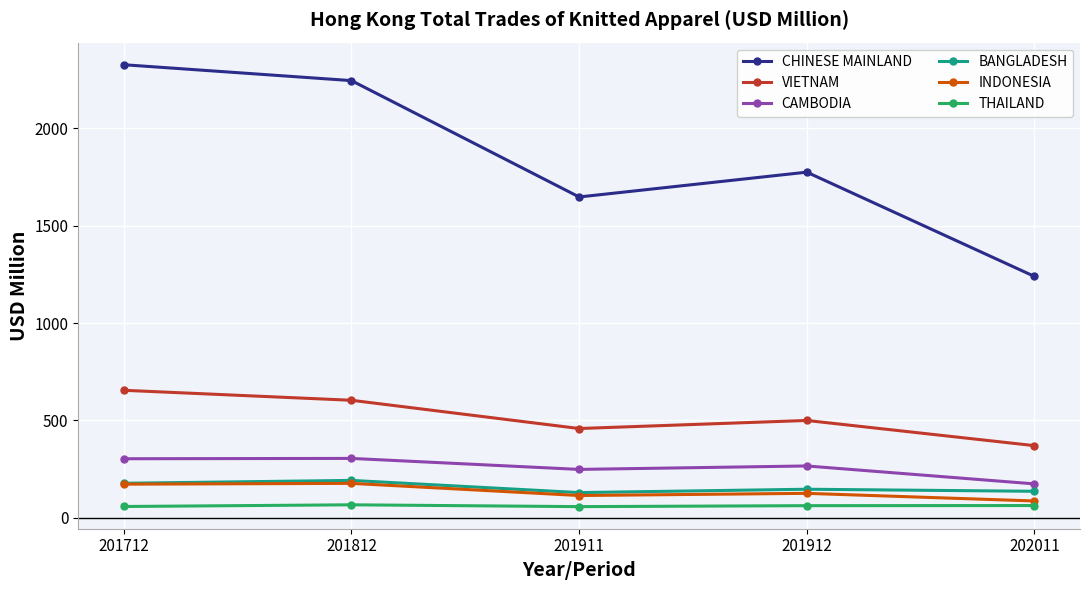

At which label does BANGLADESH first exceed 146?

201712